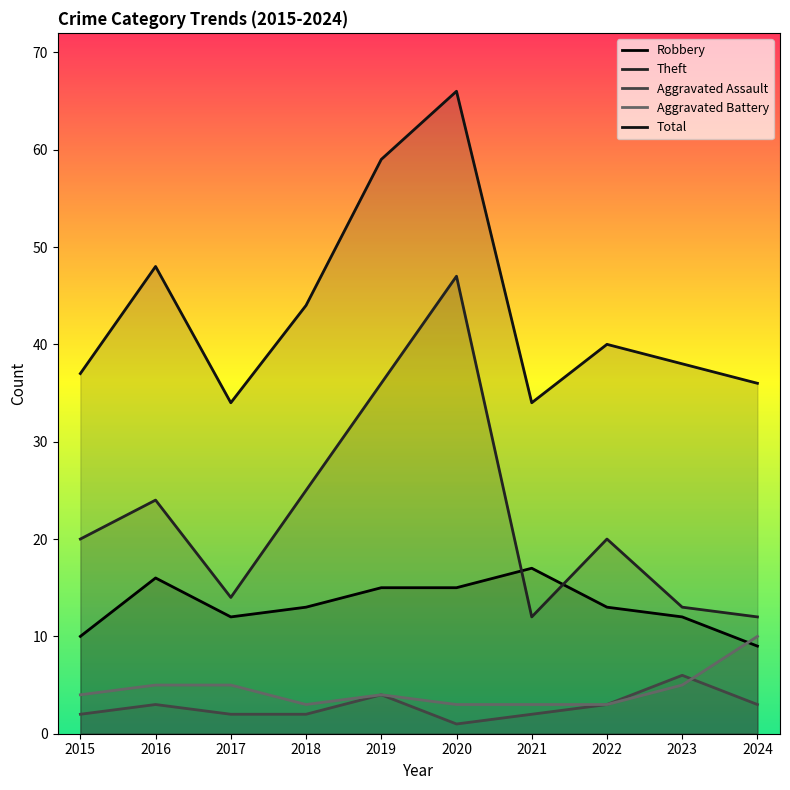

What is the value of the Aggravated Battery point at the 6th from the left?

3